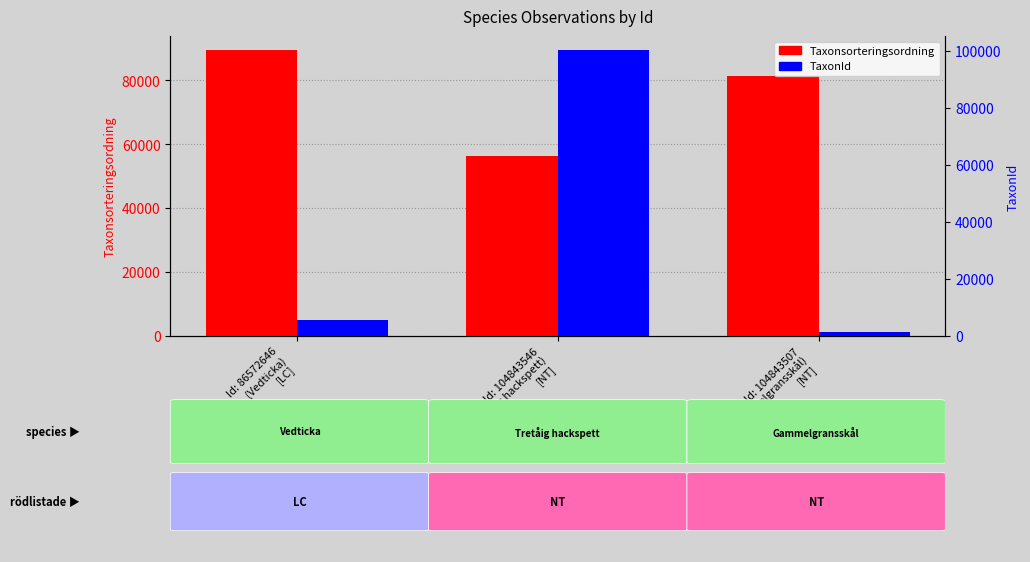

What position from the left is Id: 104843546
(Tretåig hackspett)
[NT]?

2